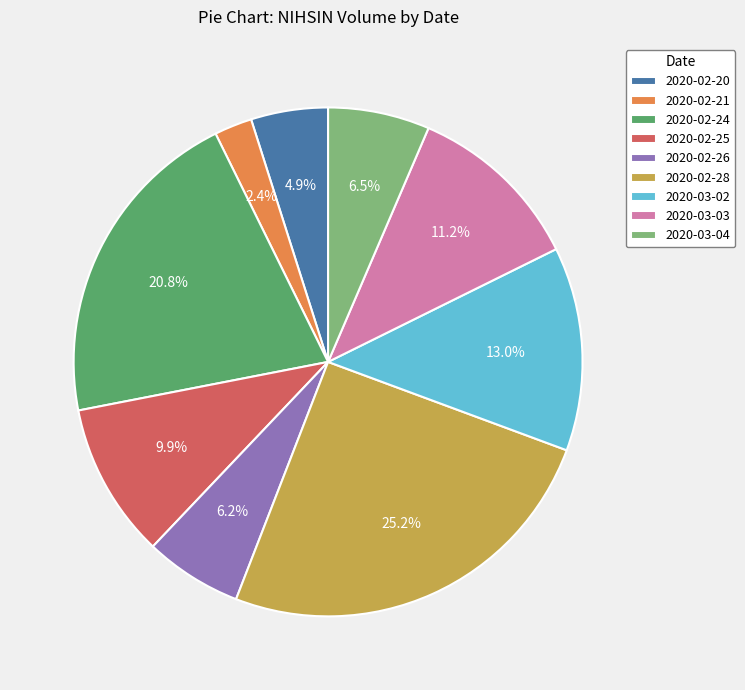

The 2020-02-24 slice represents 21% of the pie. True or false?

True